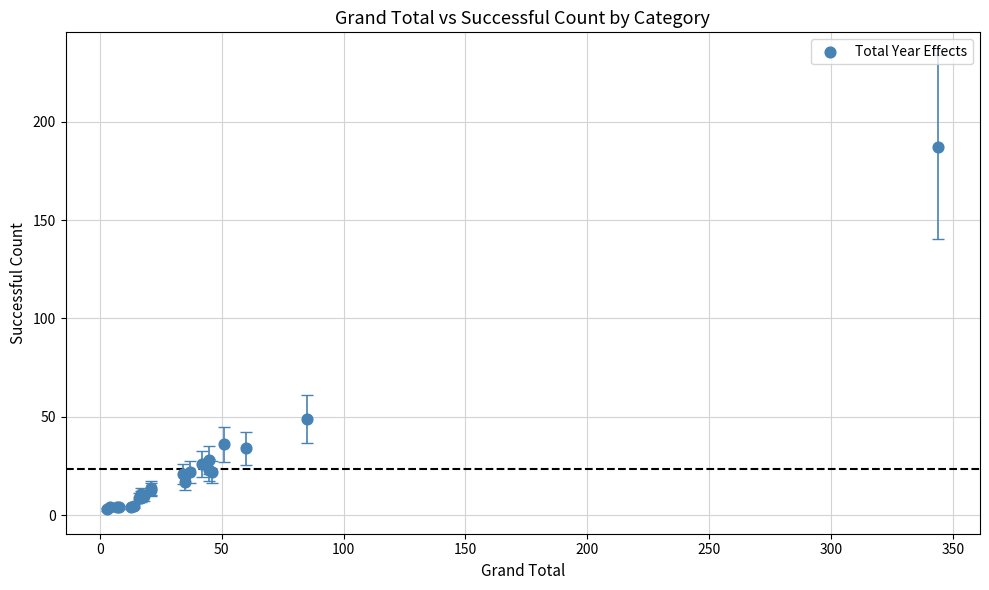

What Y value in the scatter plot is closest to 95?

49